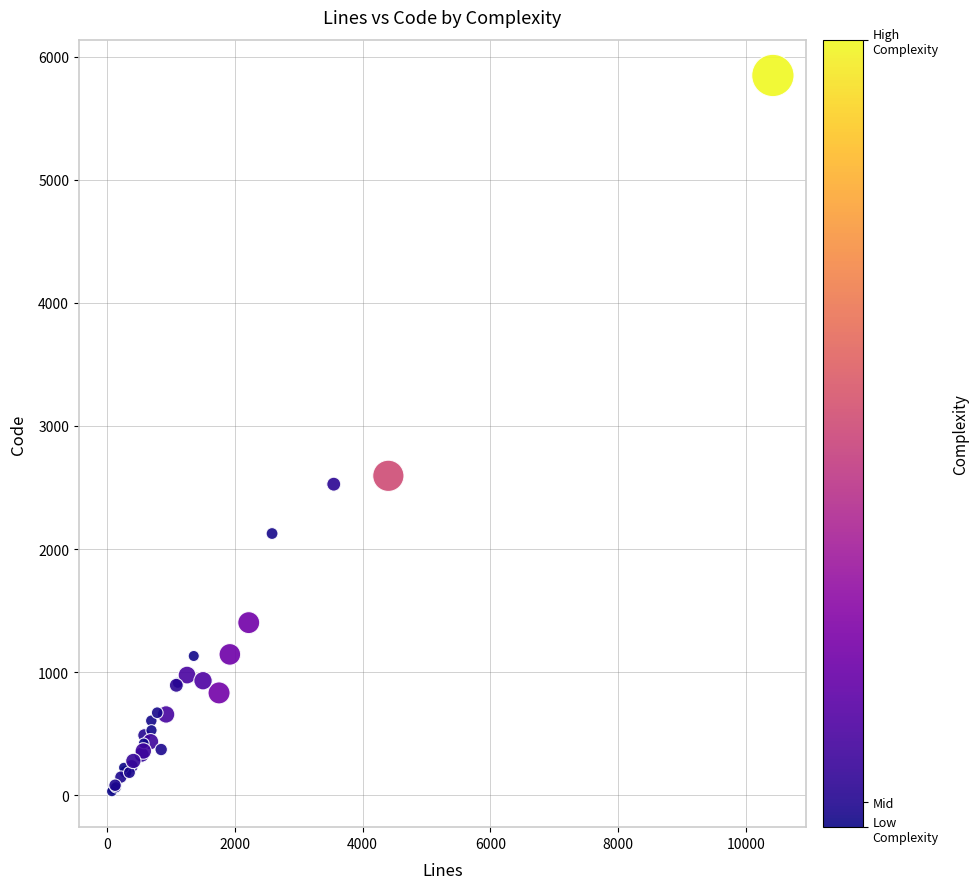

What Y value in the scatter plot is closest to 2939?

2595